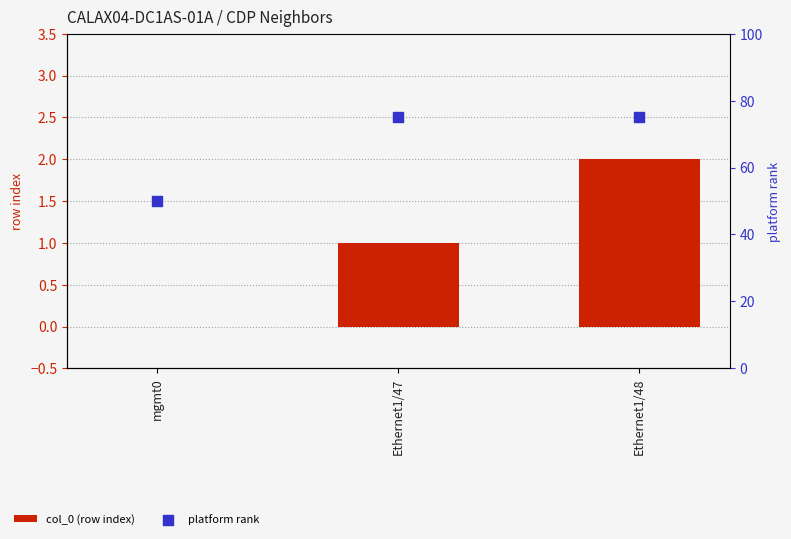

Is the value of col_0 (row index) at Ethernet1/47 greater than the value of platform rank at mgmt0?

No